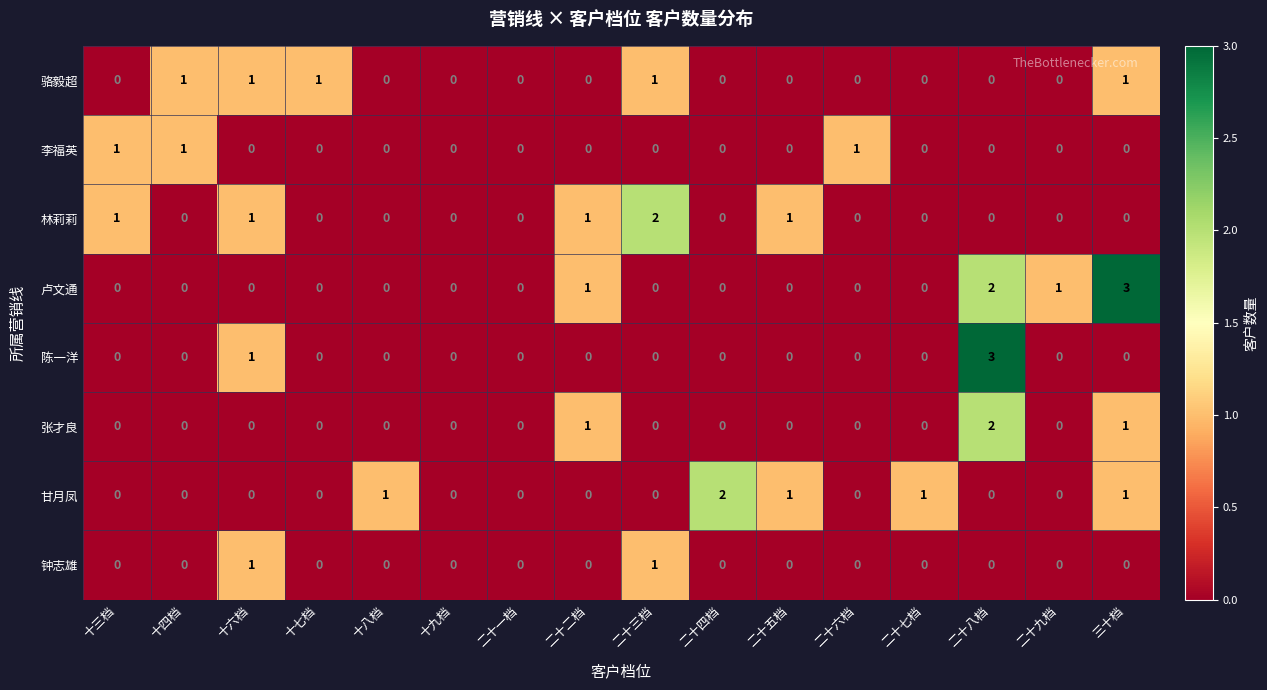

How many 林莉莉 values are between 0 and 1?

15